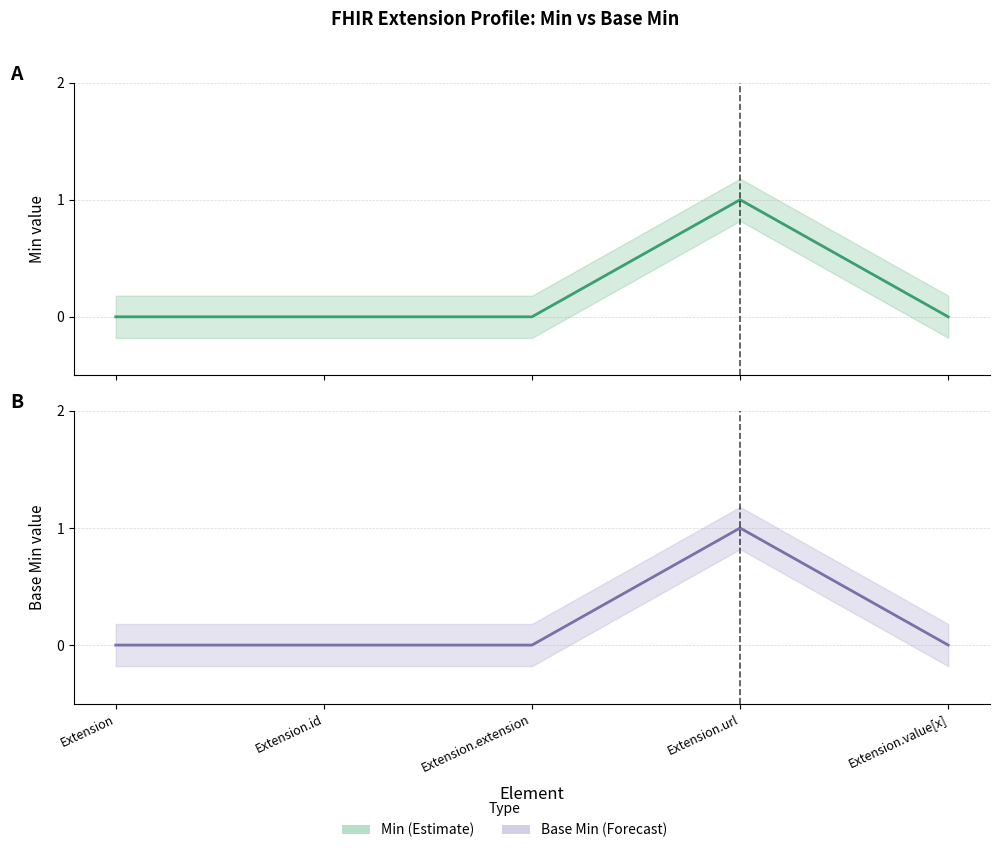

The Min series shows 0 at Extension.value[x]. True or false?

True